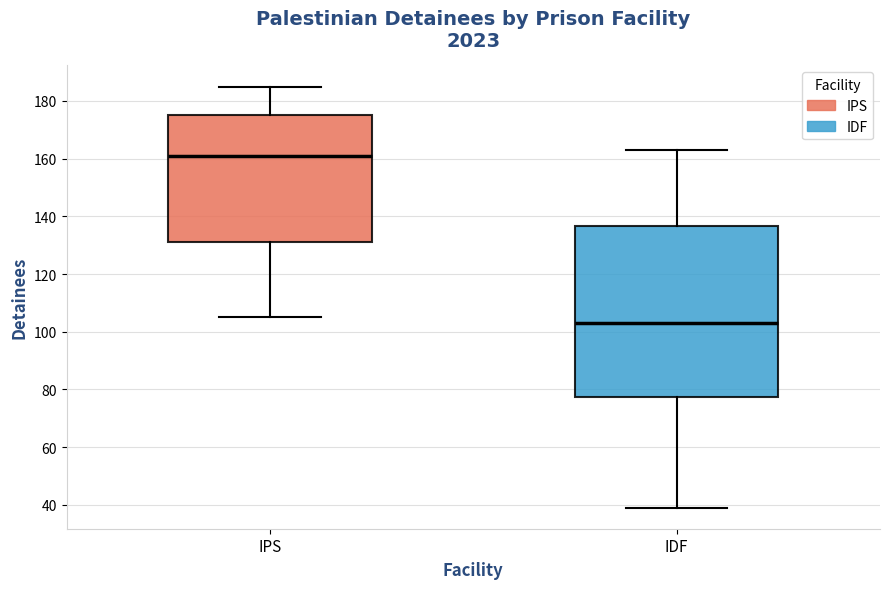

Reading left to right, read every box against the y-axis: the position of its median line, the range the box covers, and the ends of its whiskers. The values are not printed on the chart, so give them approximately, as read against the axis.

IPS: median 162, box 132 to 176, whiskers 106 to 186
IDF: median 104, box 78 to 136, whiskers 40 to 164